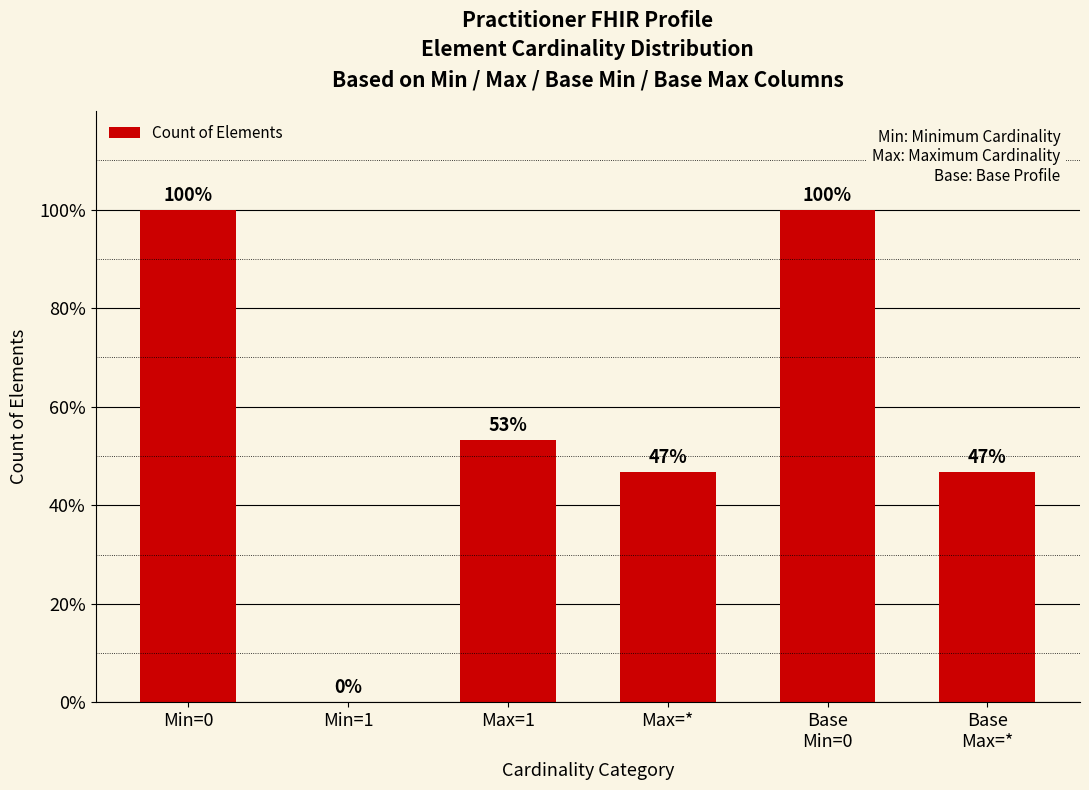

What position from the right is Min=0?

6